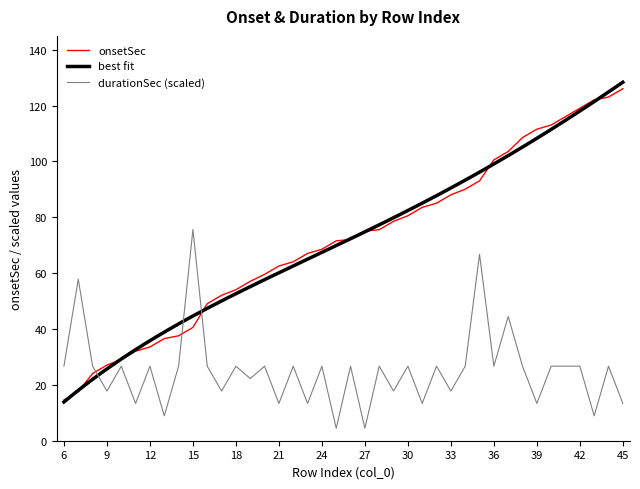

What is the difference between the maximum and second lowest values in the onsetSec series?

108.5